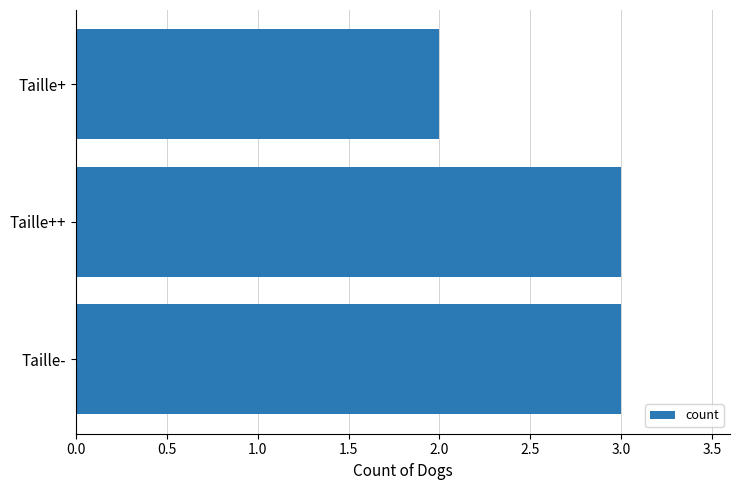

Reading bottom to top, what are all the values shown in this chart?

3	3	2